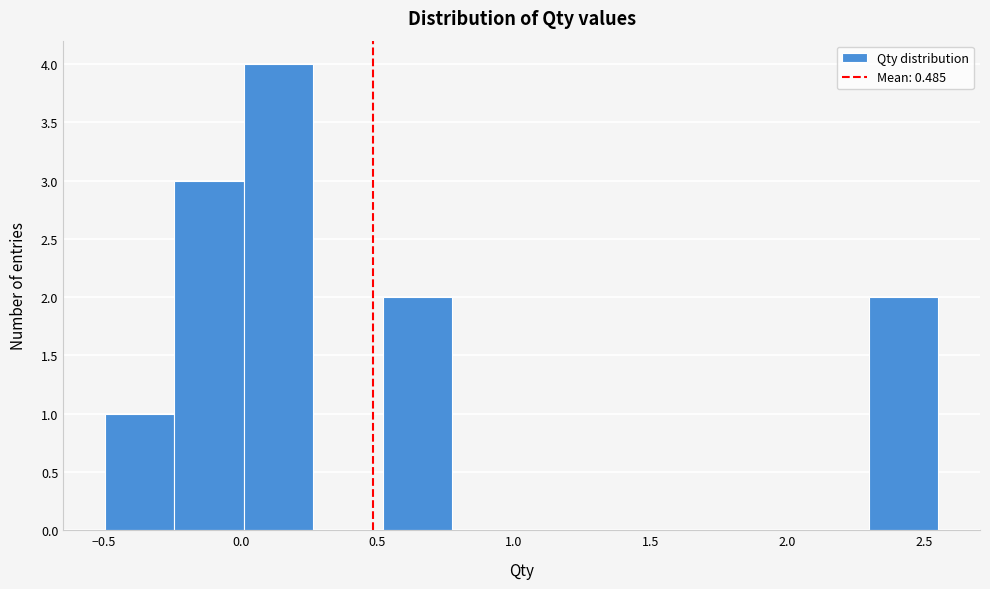

Reading left to right, list every bar in this chart as the range it spans on the x-axis followed by its height. Neither the bar edges nor the heights are printed on the chart, so give them approximately, as read against the axes.

-0.50 to -0.25: 1
-0.25 to 0.00: 3
0.00 to 0.25: 4
0.25 to 0.50: 0
0.50 to 0.75: 2
0.75 to 1.05: 0
1.05 to 1.30: 0
1.30 to 1.55: 0
1.55 to 1.80: 0
1.80 to 2.05: 0
2.05 to 2.30: 0
2.30 to 2.55: 2